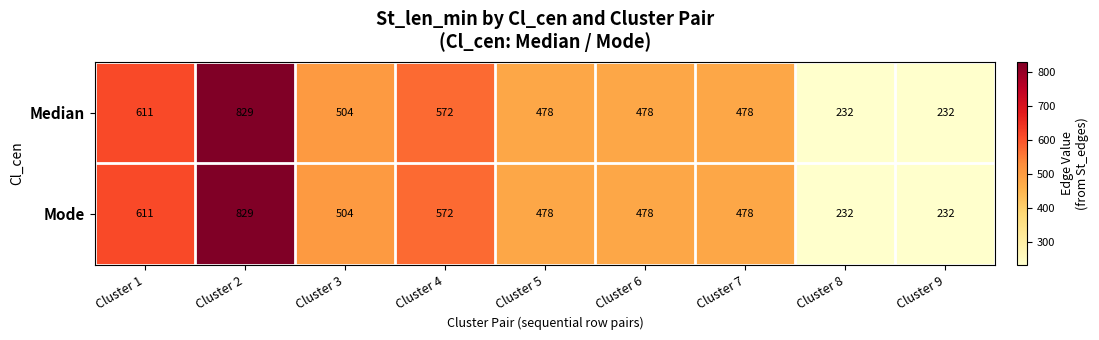

At how many categories does at least one series exceed 382?

7